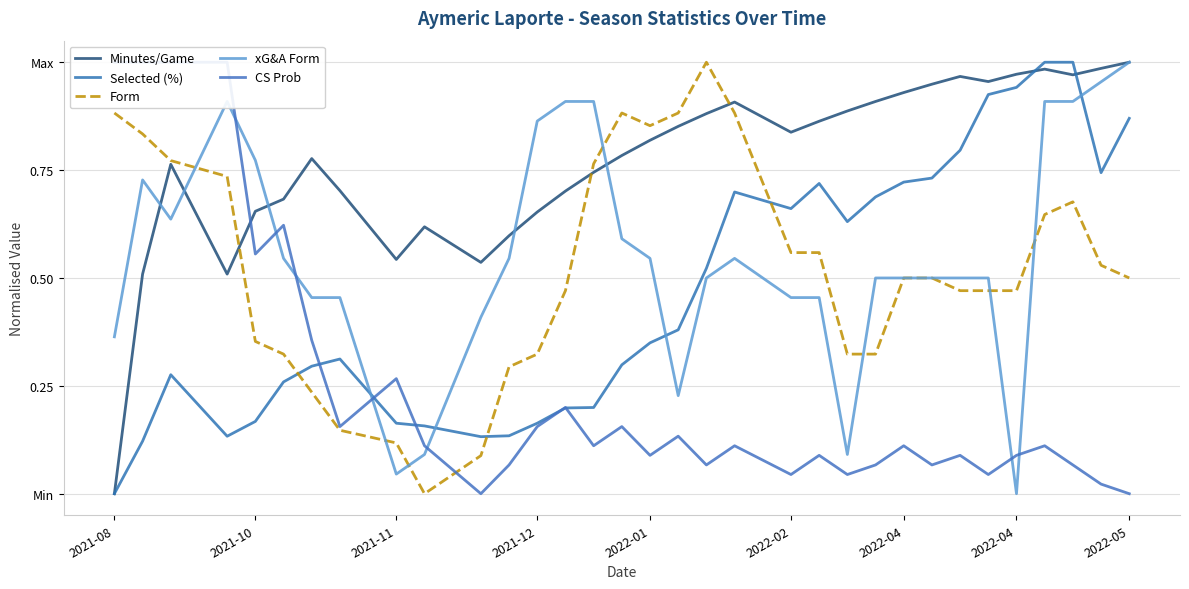

The CS Prob series shows 0.1 at 2022-04. True or false?

True